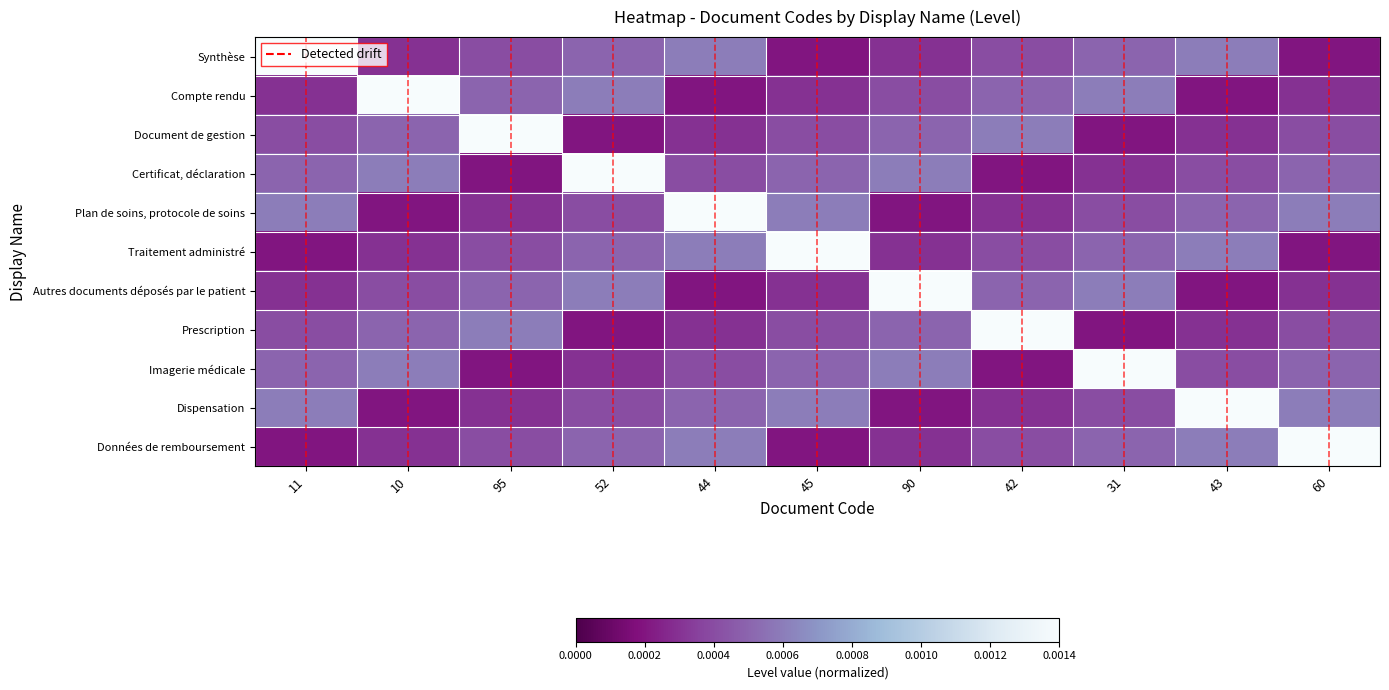

Between 90 and 45, which is larger?

90